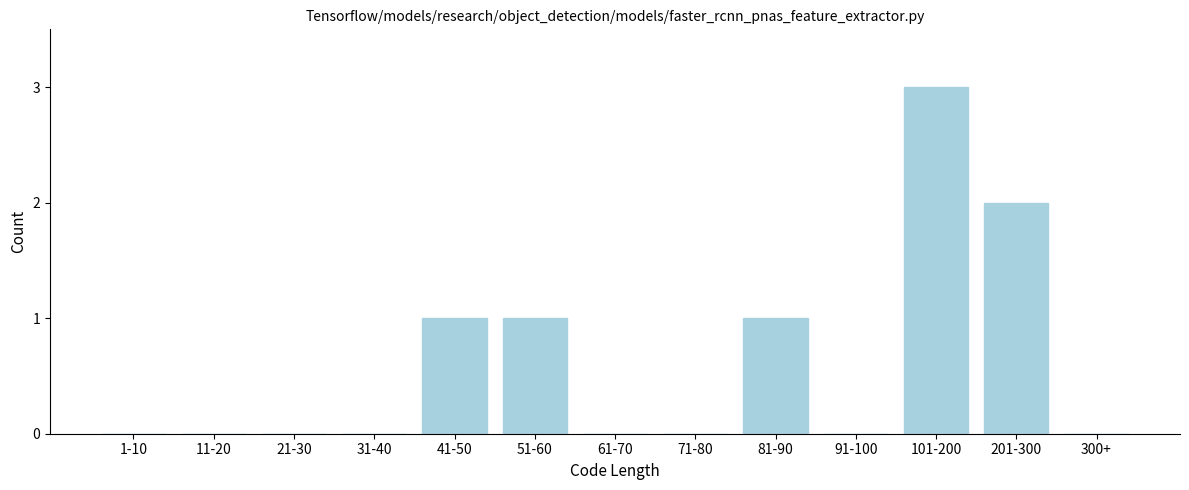

Reading left to right, extract all data points from this chart.

1-10=0	11-20=0	21-30=0	31-40=0	41-50=1	51-60=1	61-70=0	71-80=0	81-90=1	91-100=0	101-200=3	201-300=2	300+=0